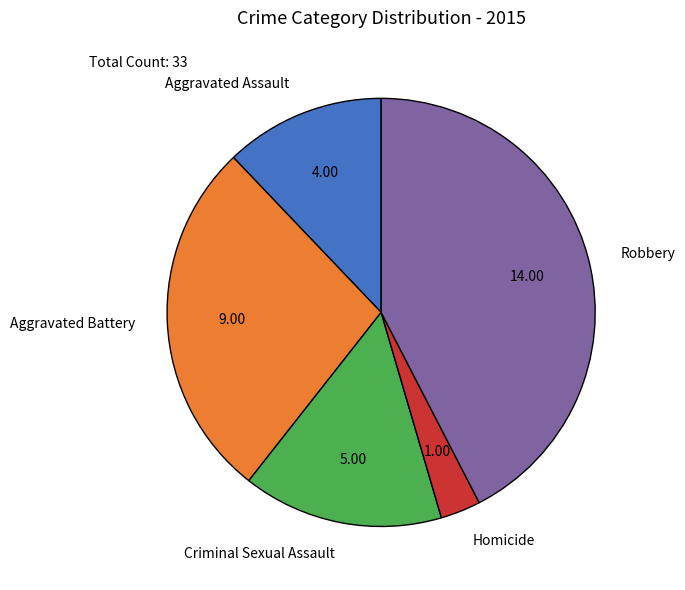

Is the sum of Aggravated Battery and Robbery greater than half?

Yes